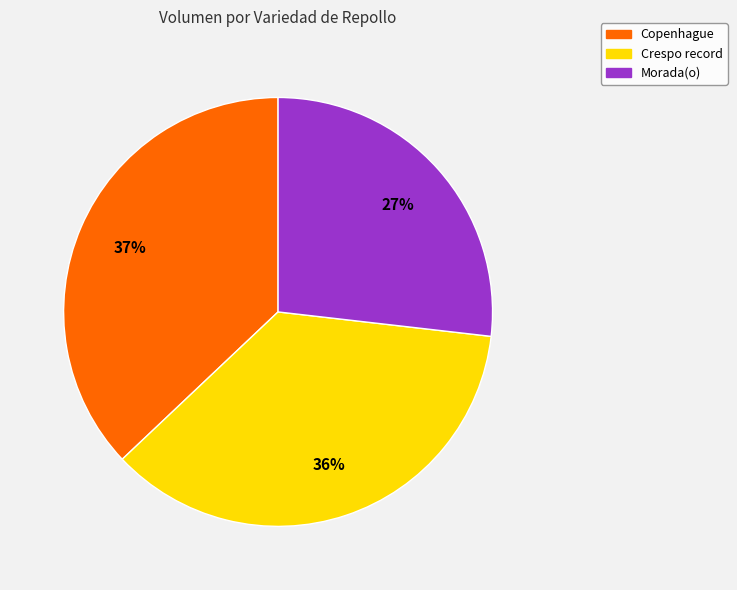

How many slices are in this pie chart?

3